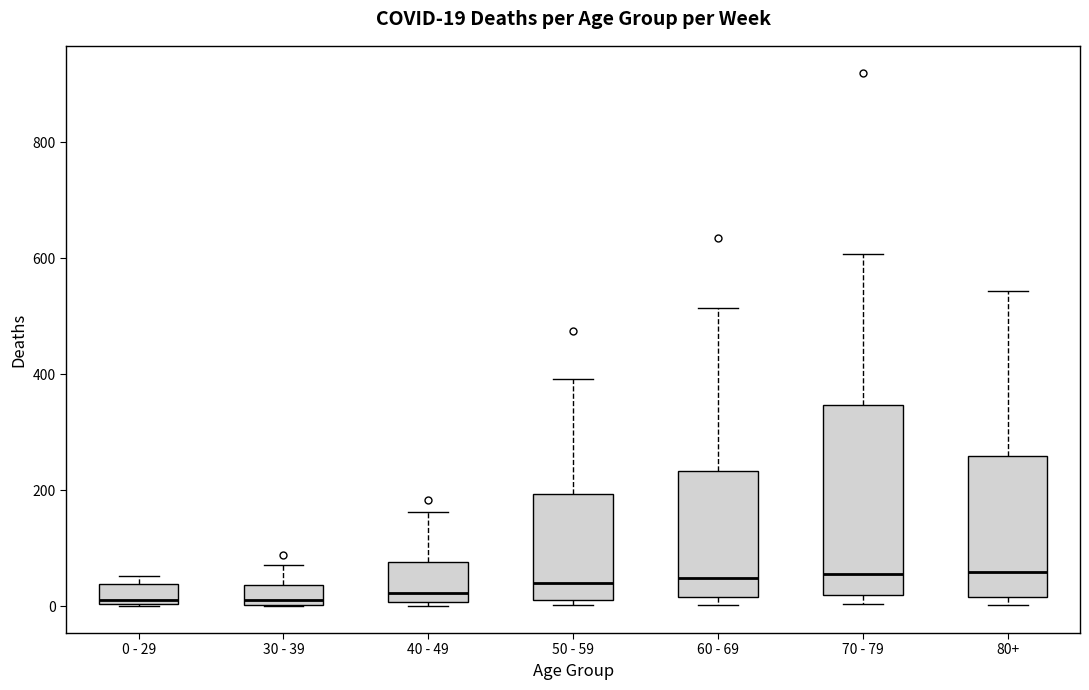

Which box is the tallest, from its lower edge to its upper edge?

70 - 79